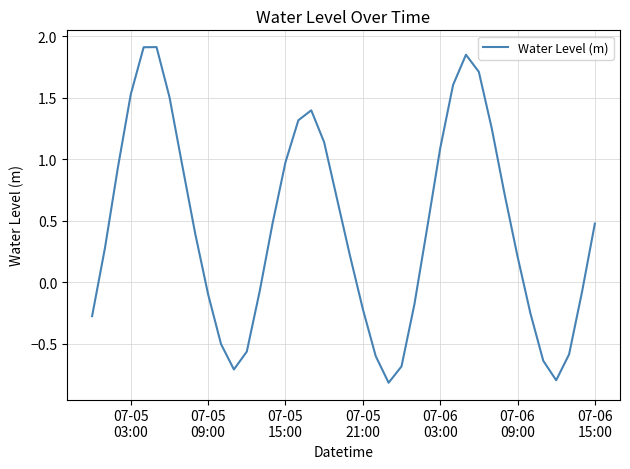

What is the minimum value shown in the chart?

-0.8